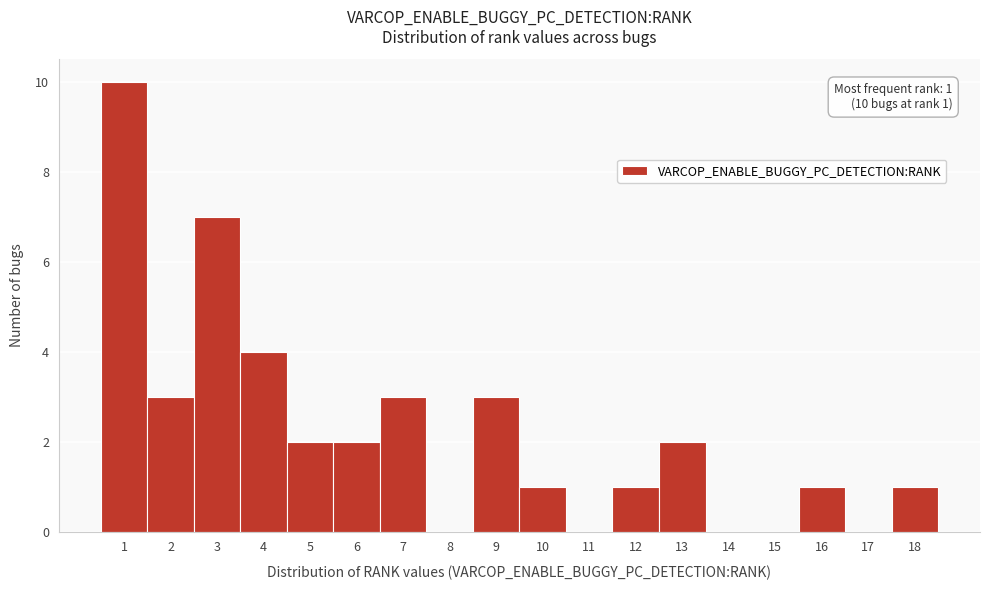

Over which range of the x-axis is the bar tallest?

0.5 to 1.5